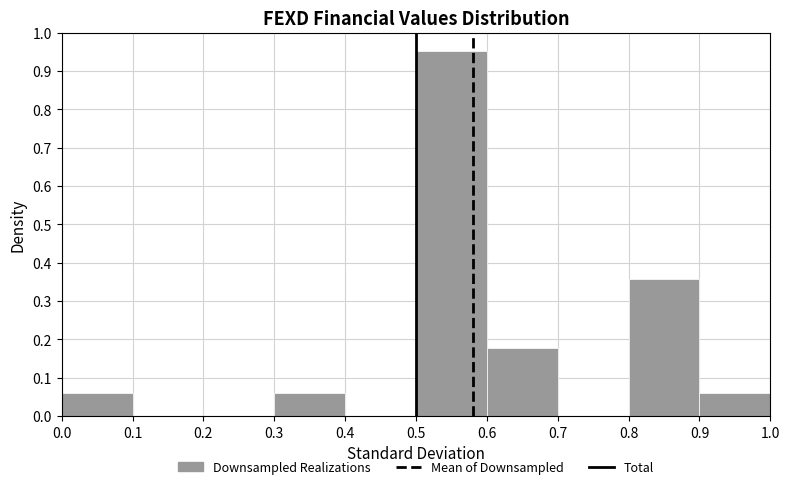

What is the height of the bar covering 0.0 to 0.1 on the x-axis? The values are not printed on the chart, so give them approximately, as read against the axis.

0.06